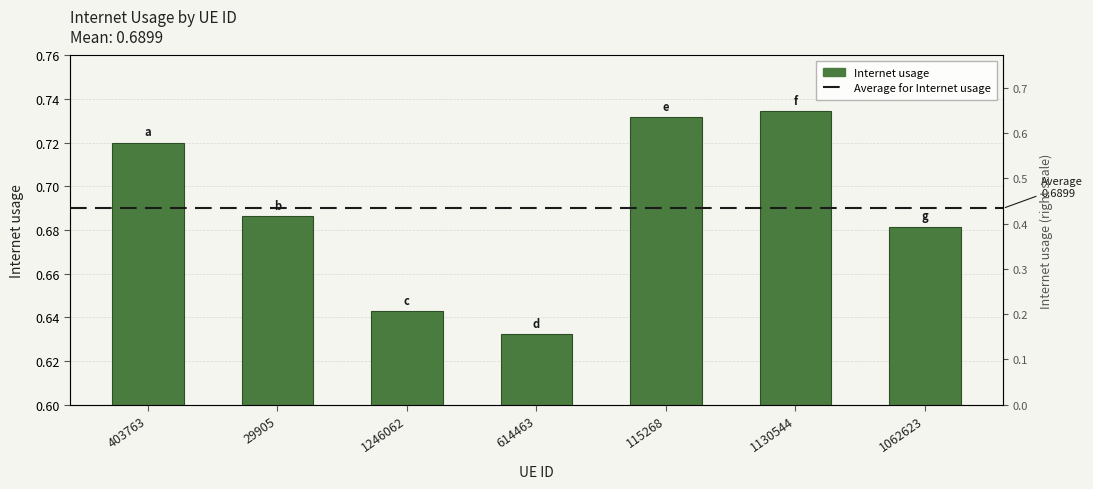

Is it true that the value at 1062623 is 0.7?

True